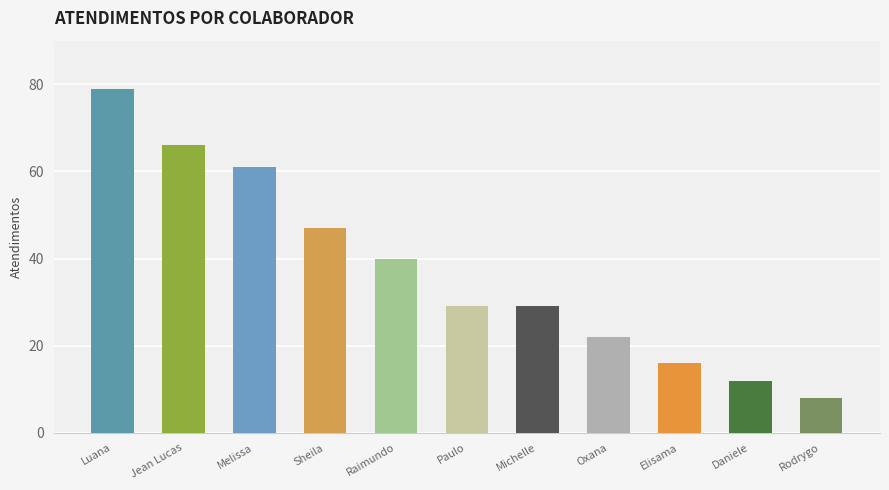

Which has a higher value, Paulo or Daniele?

Paulo